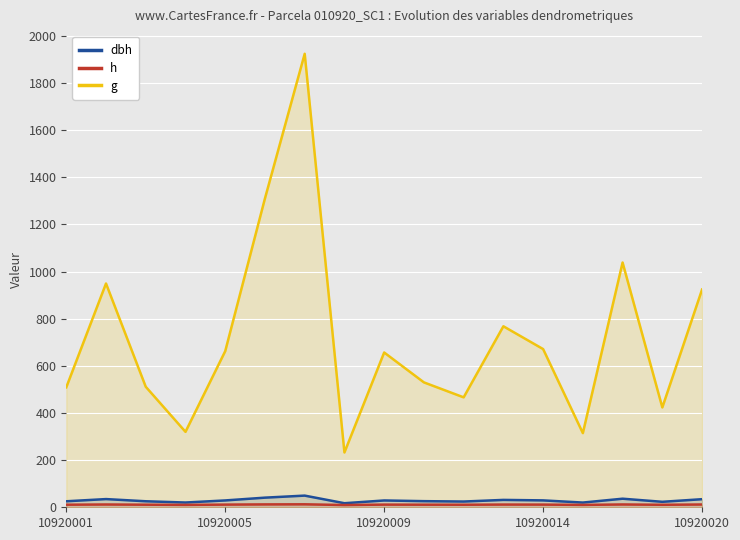

At how many categories does at least one series exceed 784?

5